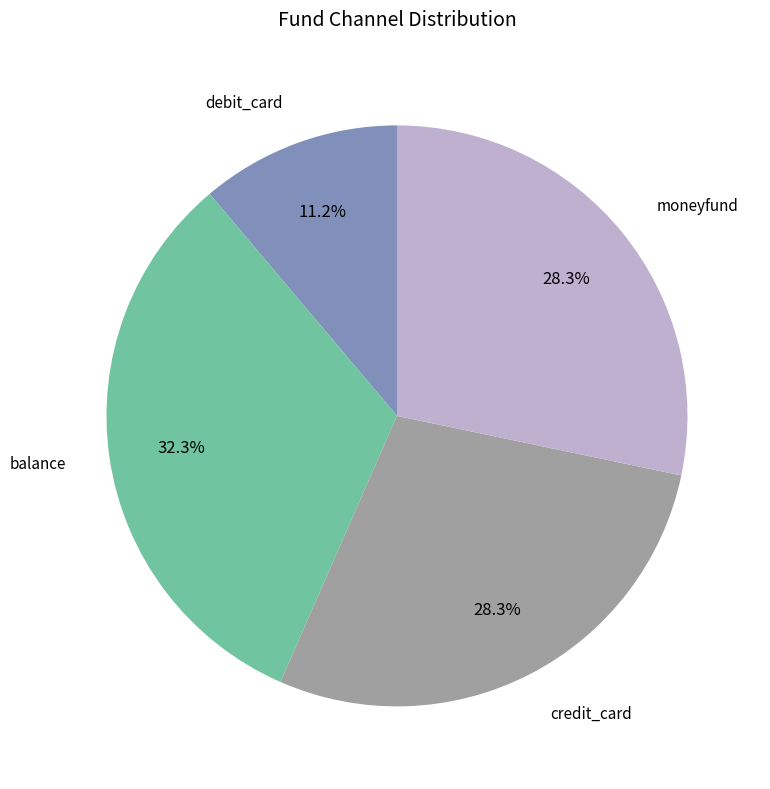

Is there any slice that represents more than half of the pie?

No